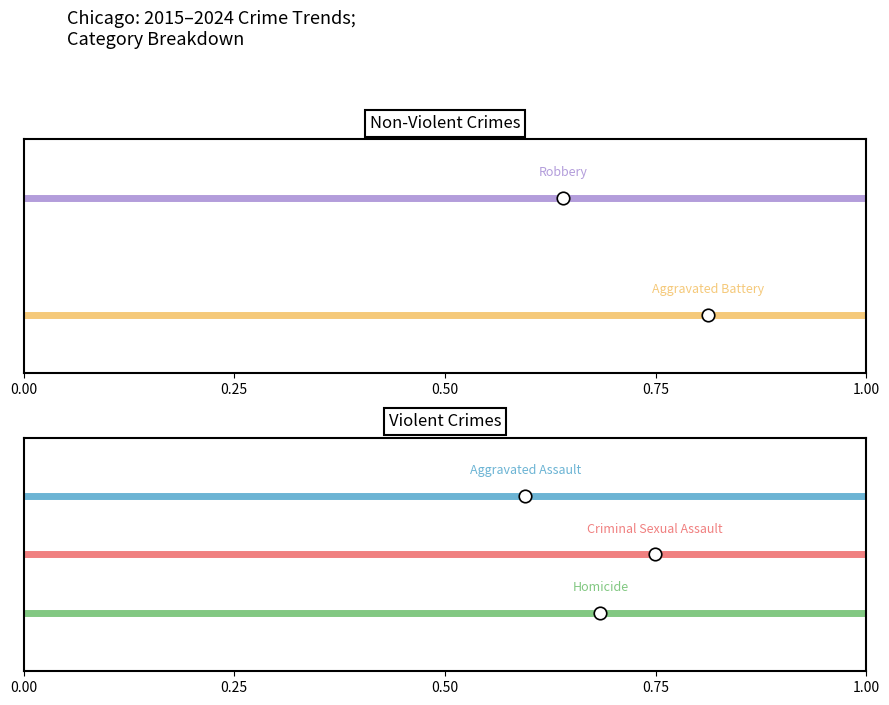

At how many categories does at least one series exceed 0?

2